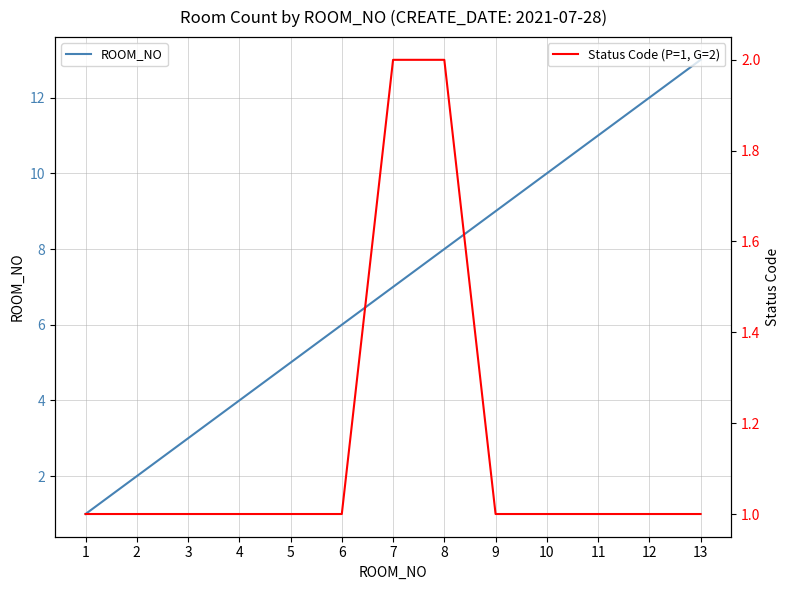

What is the value of the Status Code (P=1, G=2) point at the 6th from the left?

1